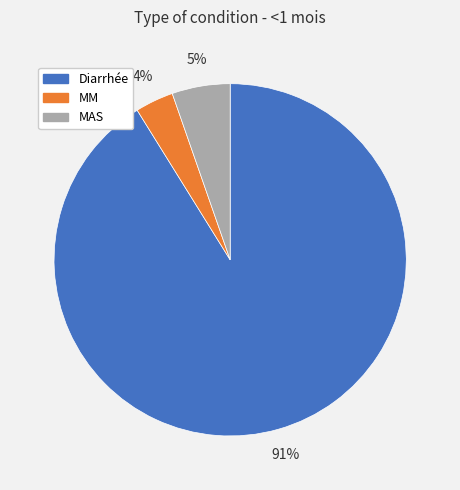

What percentage is the MM slice, to the nearest percent?

4%